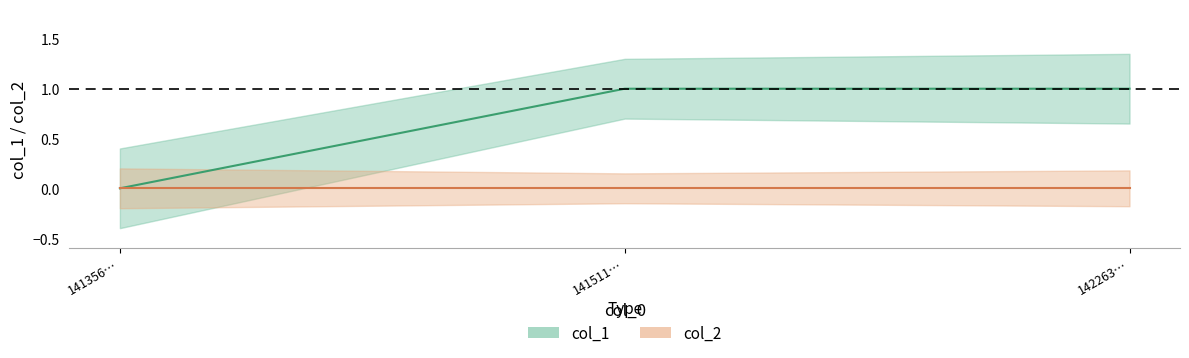

What is the value of the 3rd point from the left?

1